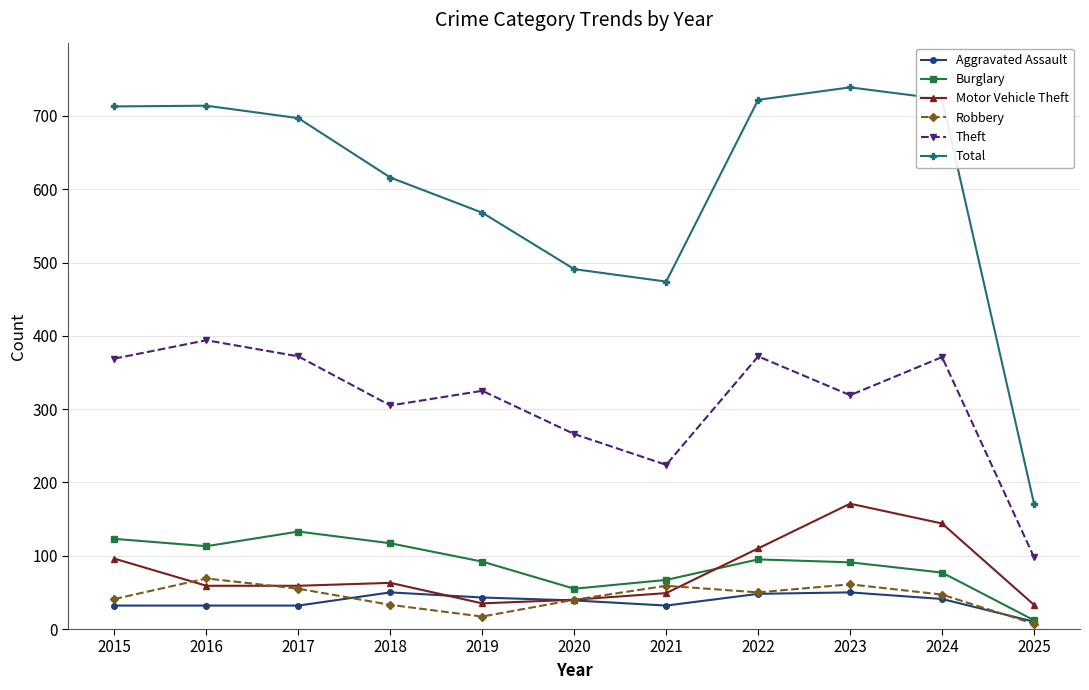

True or false: Total has a value of 1020 at 2019.

False